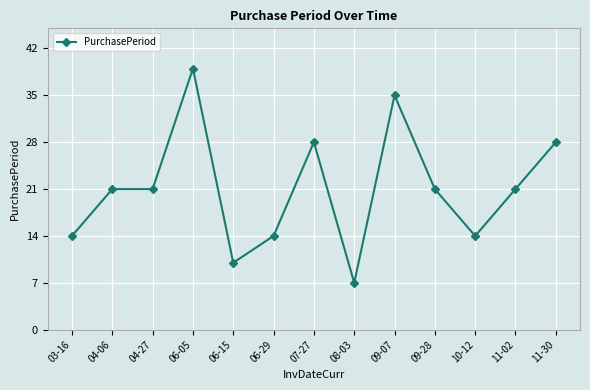

Count the number of categories in the chart.

13